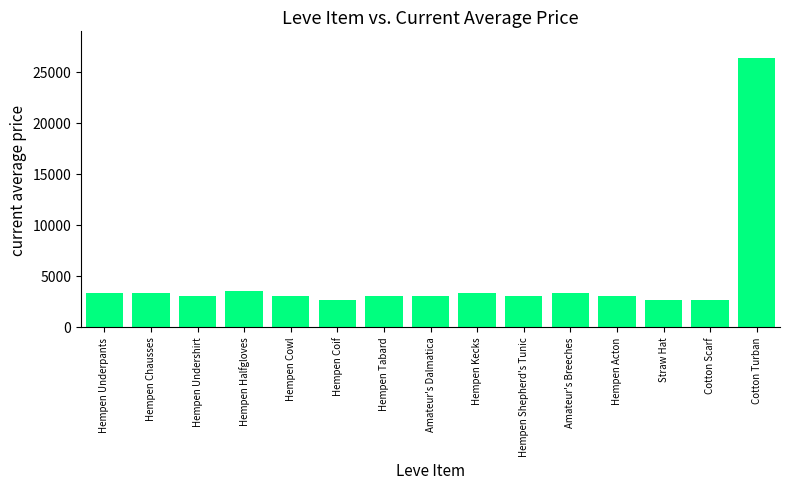

What is the label of the 6th bar from the right?

Hempen Shepherd's Tunic